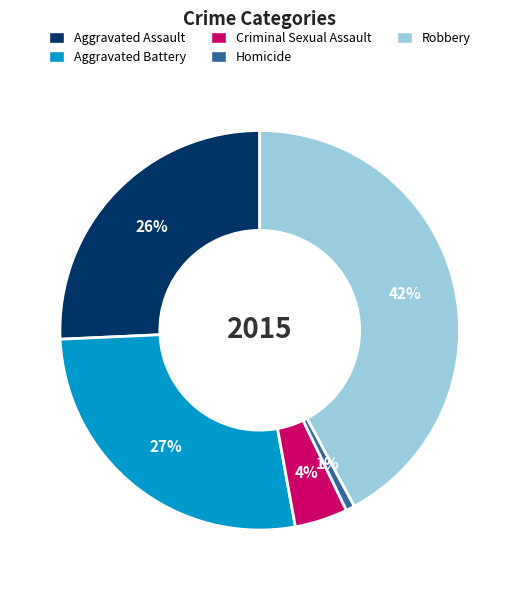

What is the smallest slice in the pie chart?

Homicide